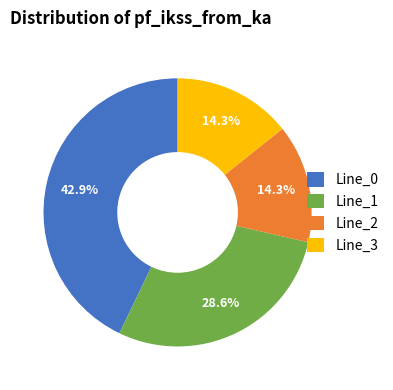

The Line_1 slice represents 29% of the pie. True or false?

True